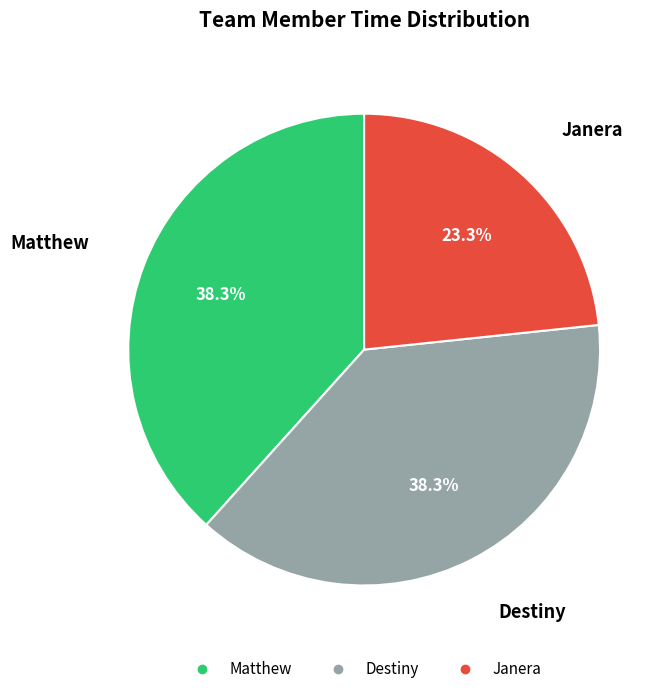

To the nearest percent, what portion does Janera represent?

23%